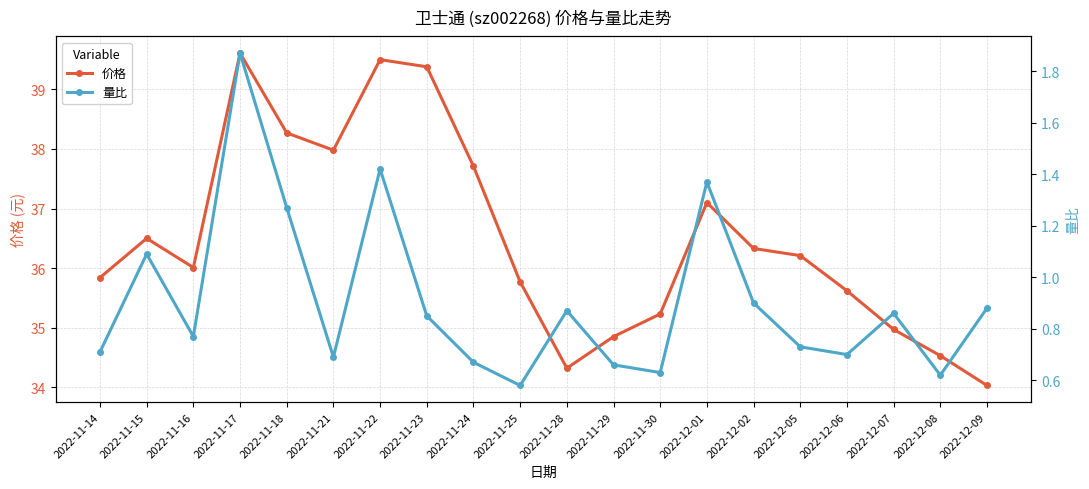

At which label is 量比 closest to 1?

2022-11-15